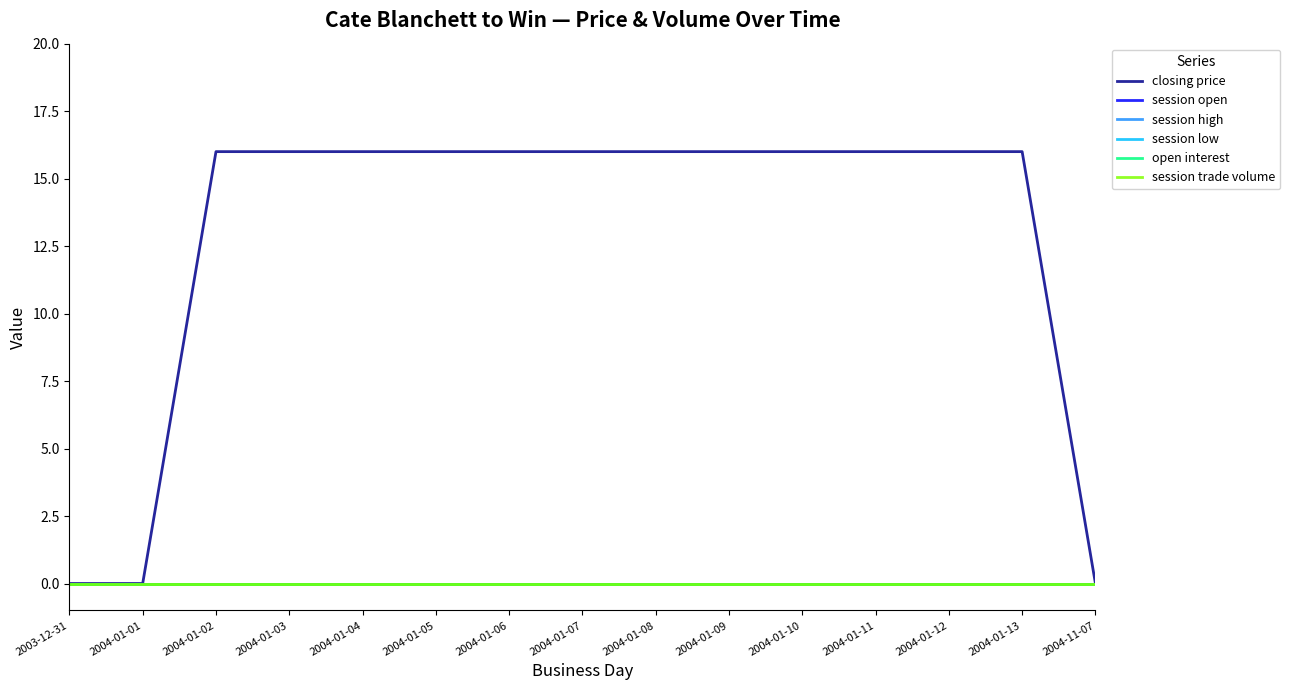

True or false: session low and open interest cross at least once.

False